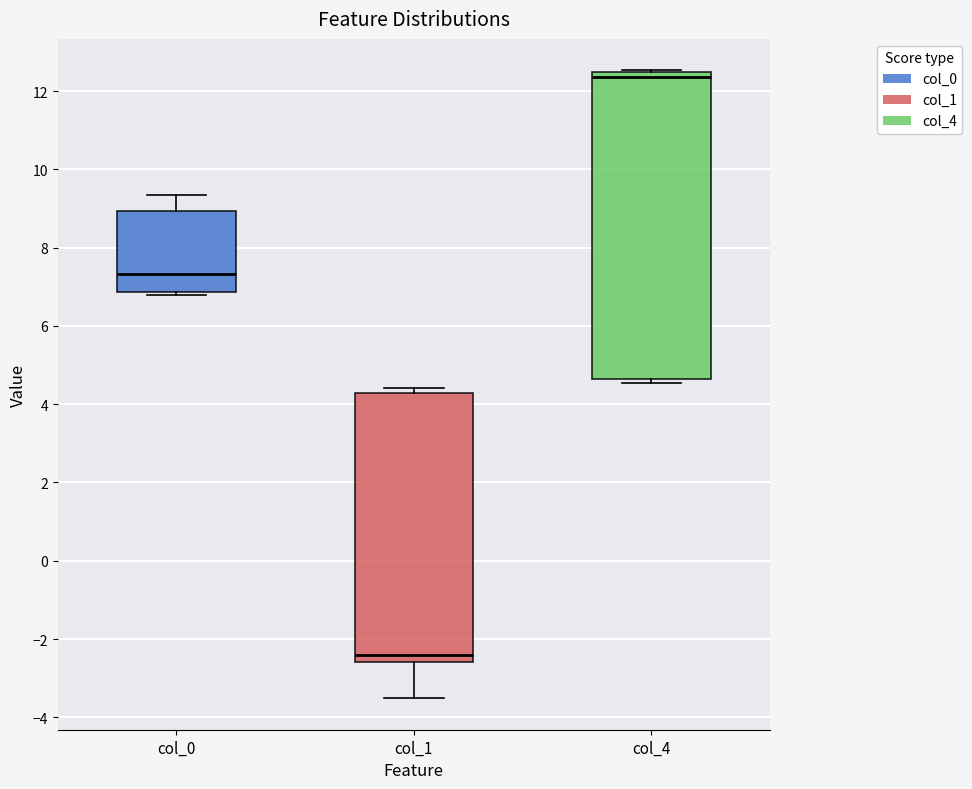

Which box's median line is the lowest?

col_1